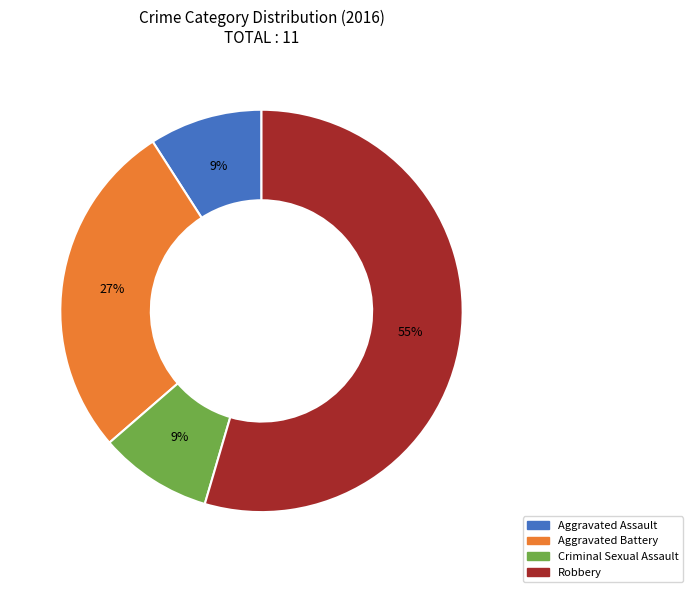

To the nearest percent, what percentage of the pie is Robbery?

55%